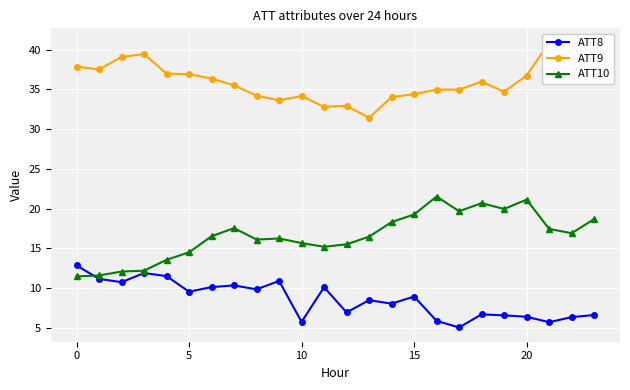

True or false: ATT10 has a value of 16.1 at 8.

True